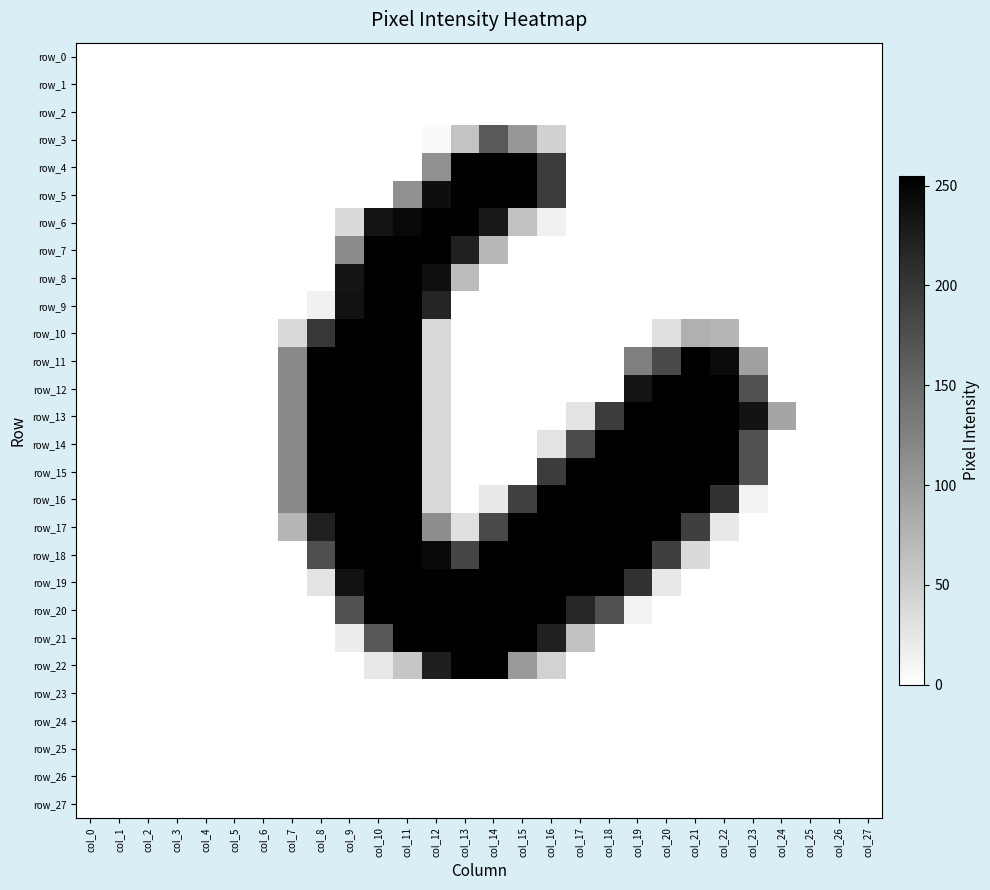

True or false: row_12 has a value of 176 at col_24.

False